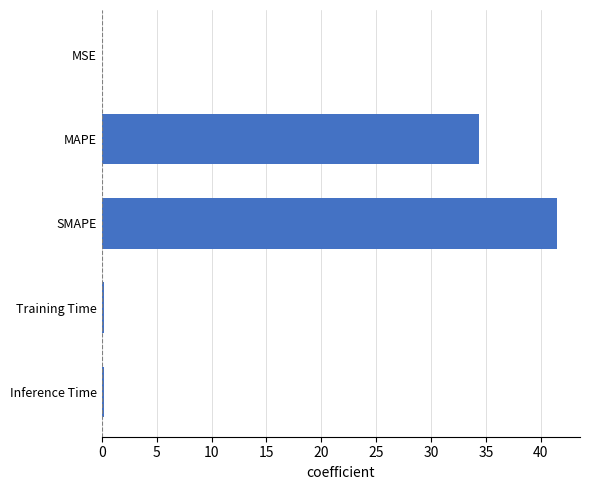

Approximately how many times larger is the value at MAPE compared to SMAPE?

0.8